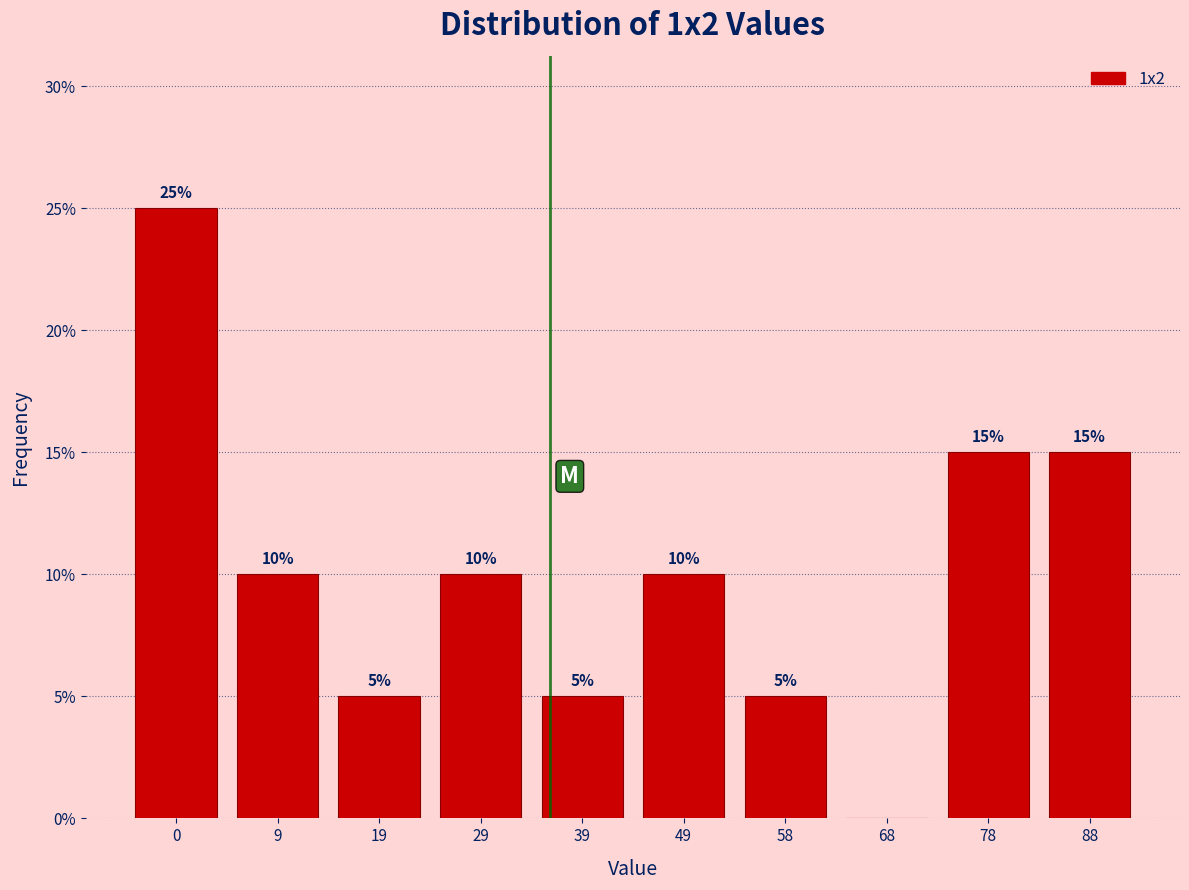

Reading left to right, extract all data points from this chart.

0=25	9=10	19=5	29=10	39=5	49=10	58=5	68=0	78=15	88=15